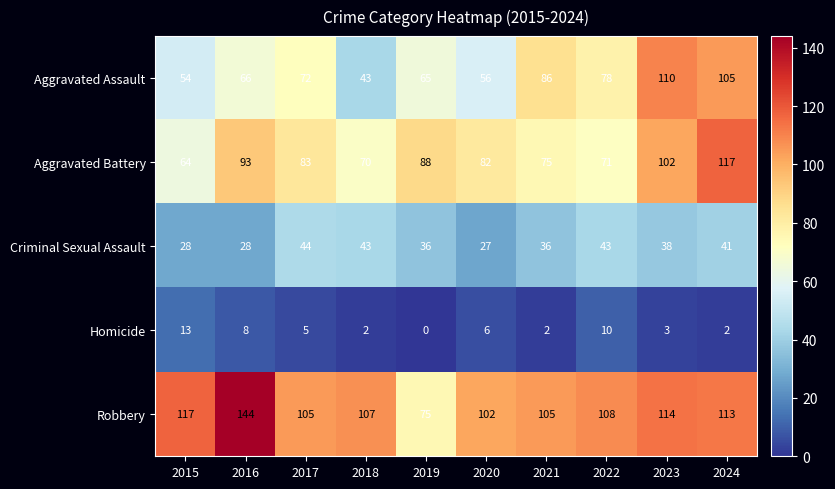

What value does the Aggravated Battery series have at 2023, to the nearest 5?

100